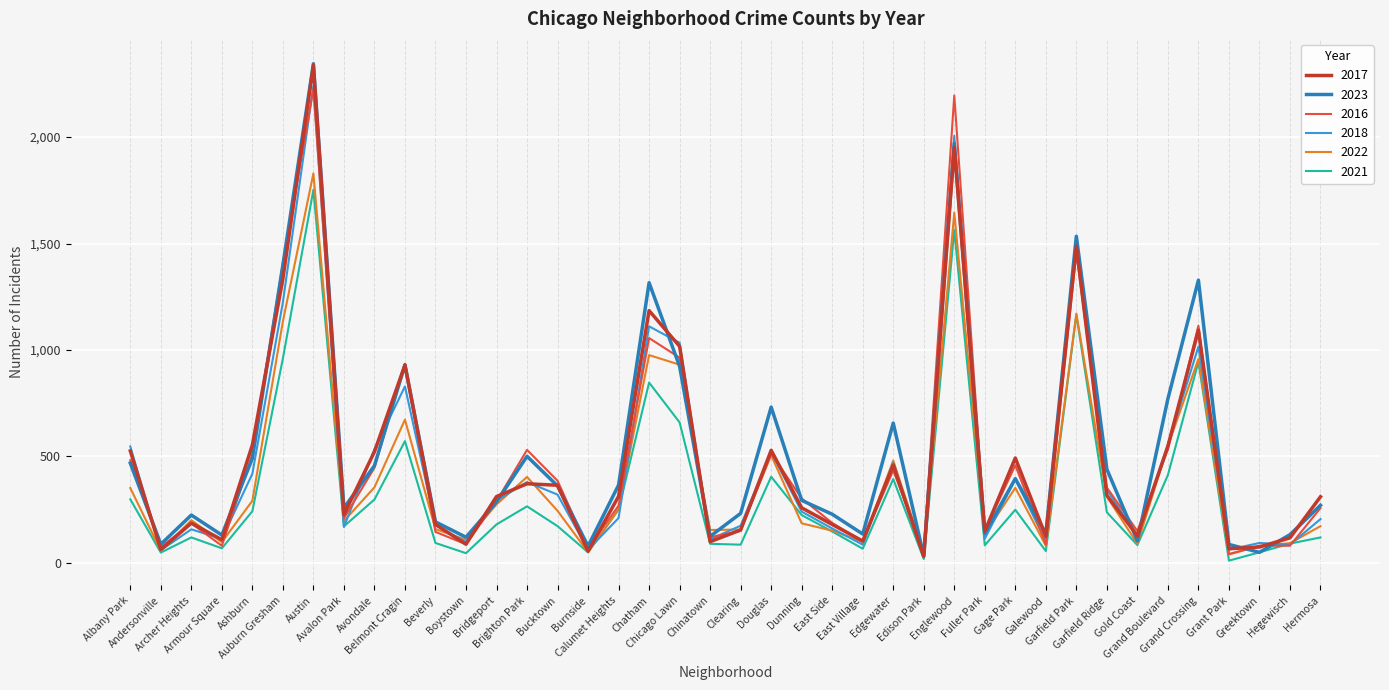

Which series has the largest range (max minus min)?

2023